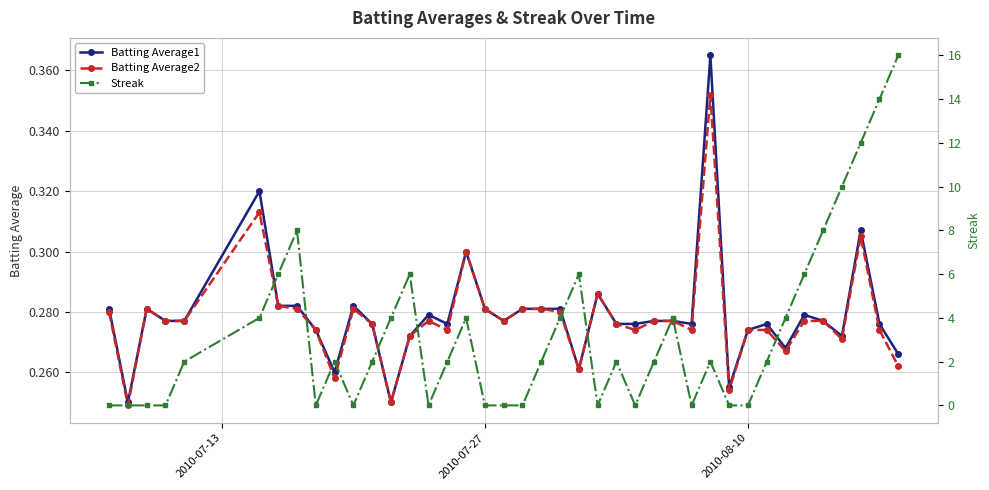

How many categories are shown in the chart?

40